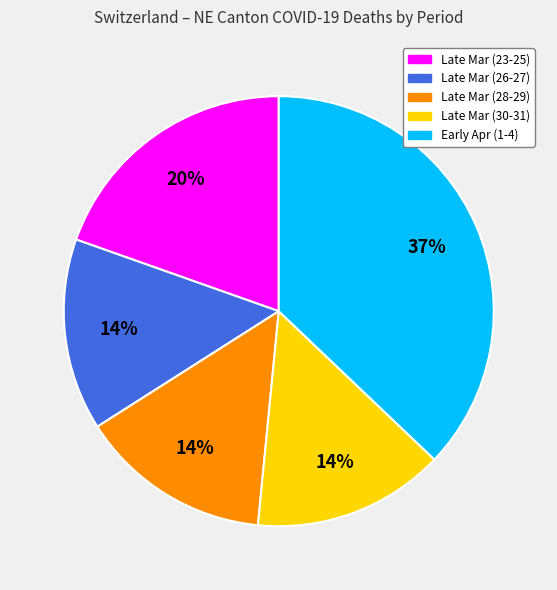

Is there any slice that represents more than half of the pie?

No